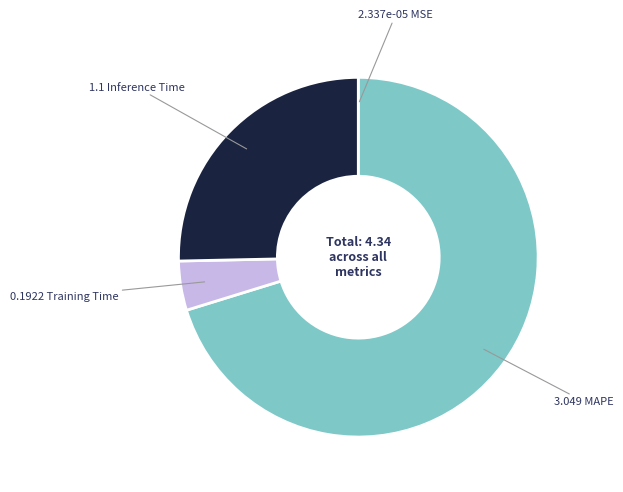

Does any single category account for the majority?

Yes